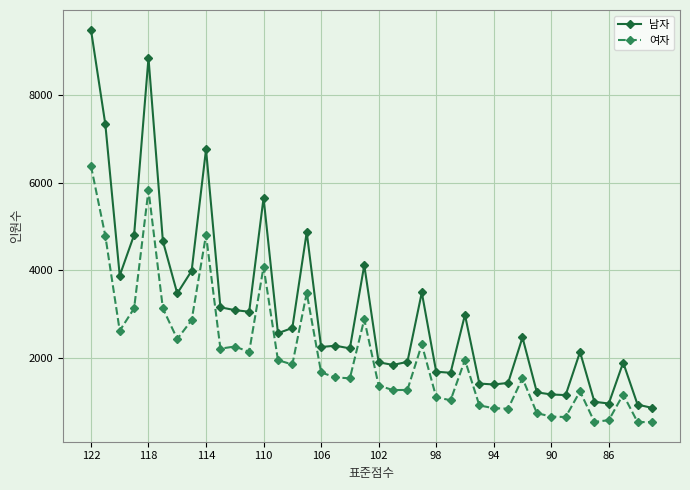

How many data points in 남자 are less than 2470?

20